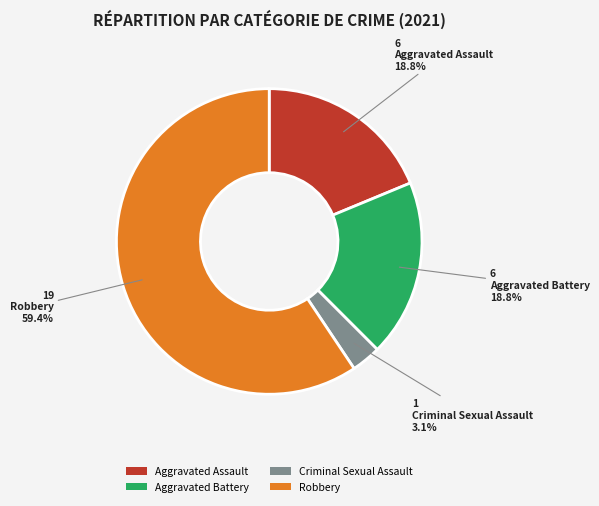

Does any single category account for the majority?

Yes